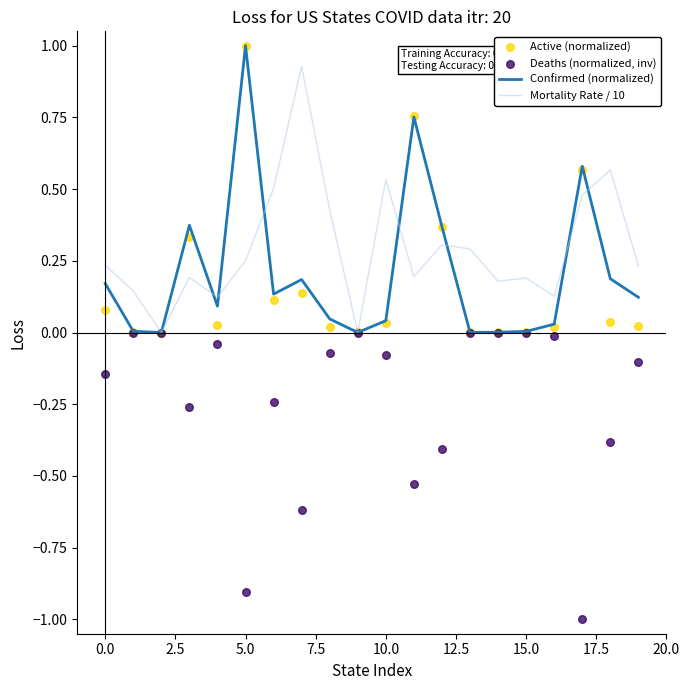

What are all the series names shown in the legend?

Confirmed (normalized), Mortality Rate / 10, Active (normalized), Deaths (normalized, inv)